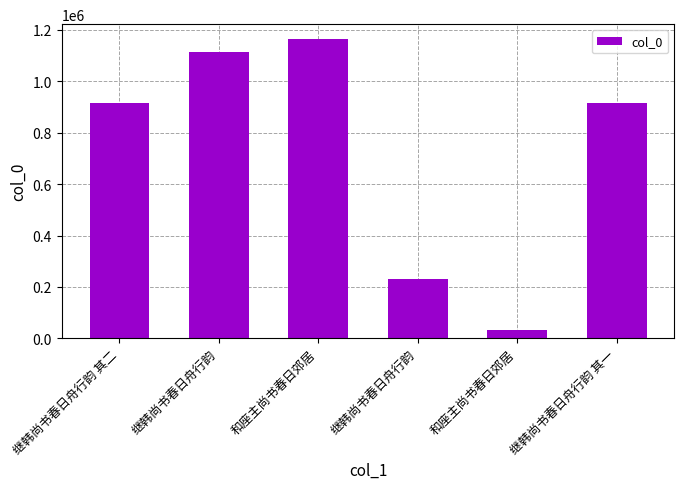

What is the change in value from 和座主尚书春日郊居 to 继韩尚书春日舟行韵?

-932180